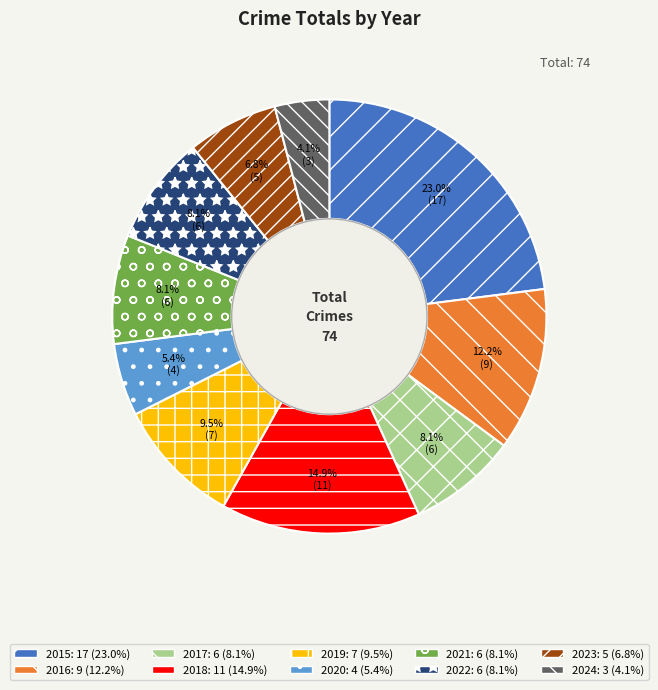

To the nearest percent, what portion does 2015 represent?

23%